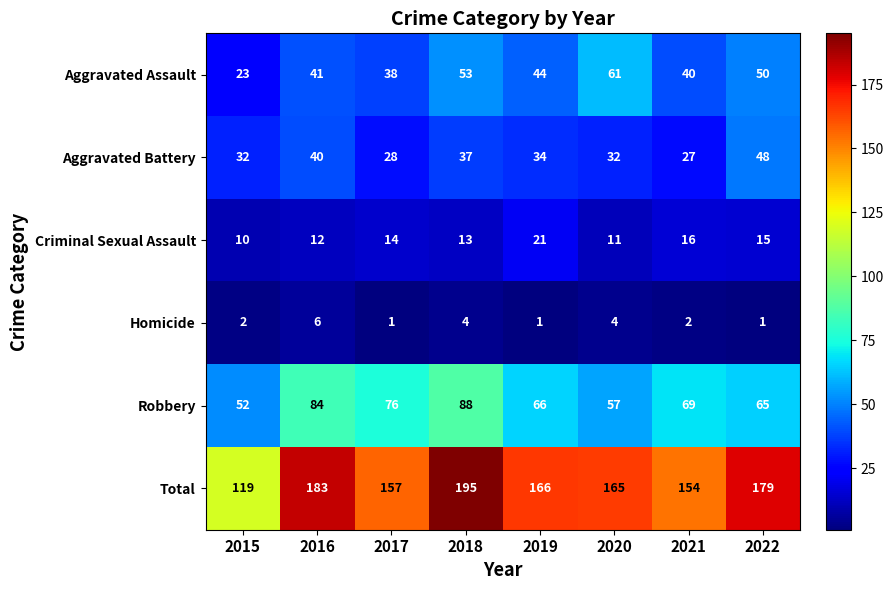

At how many categories does at least one series exceed 96?

8